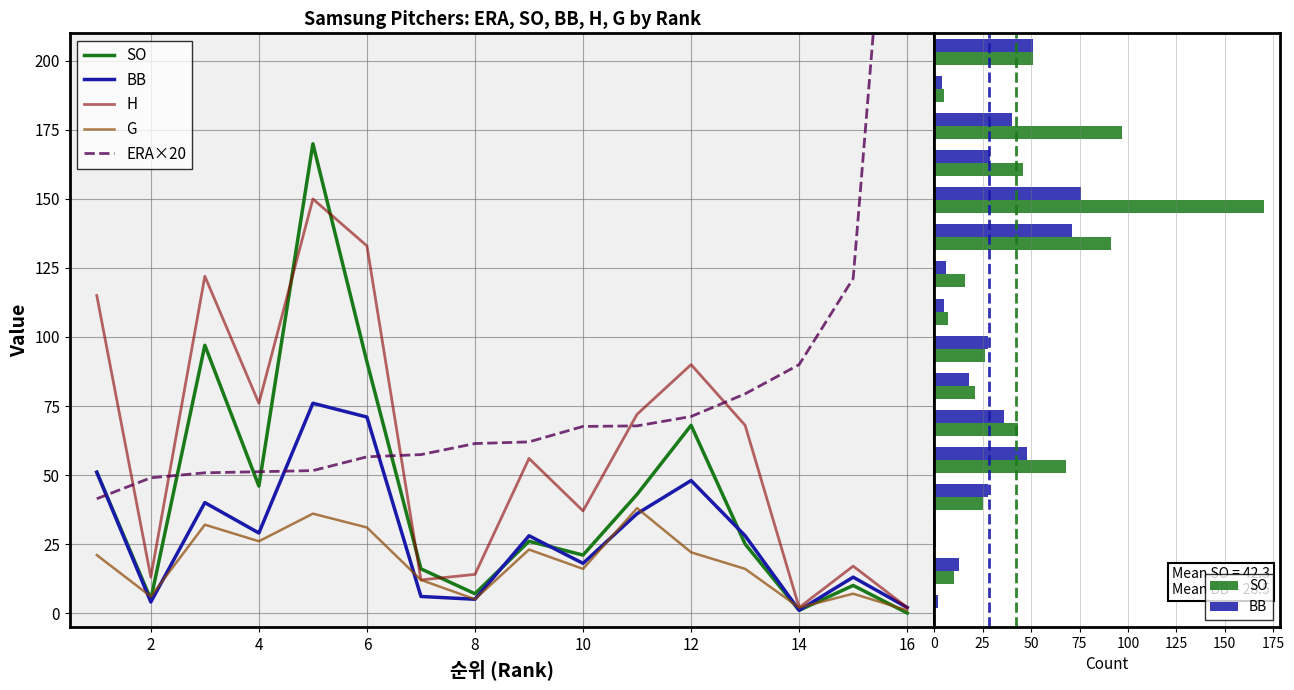

Reading left to right, transcribe all the data shown in this chart.

SO: 51.0	5.0	97.0	46.0	170.0	91.0	16.0	7.0	26.0	21.0	43.0	68.0	25.0	1.0	10.0	0.0
BB: 51.0	4.0	40.0	29.0	76.0	71.0	6.0	5.0	28.0	18.0	36.0	48.0	28.0	1.0	13.0	2.0
H: 115.0	13.0	122.0	76.0	150.0	133.0	12.0	14.0	56.0	37.0	72.0	90.0	68.0	2.0	17.0	2.0
G: 21.0	6.0	32.0	26.0	36.0	31.0	12.0	5.0	23.0	16.0	38.0	22.0	16.0	2.0	7.0	1.0
ERA×20: 41.4	49.0	50.8	51.2	51.6	56.6	57.4	61.4	62.0	67.6	67.8	71.2	79.4	90.0	121.2	360.0